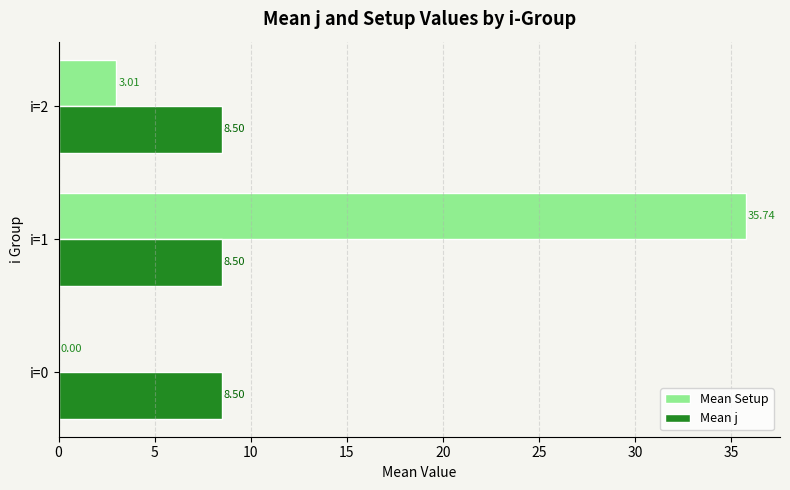

At which category is the sum across all series the highest?

i=1